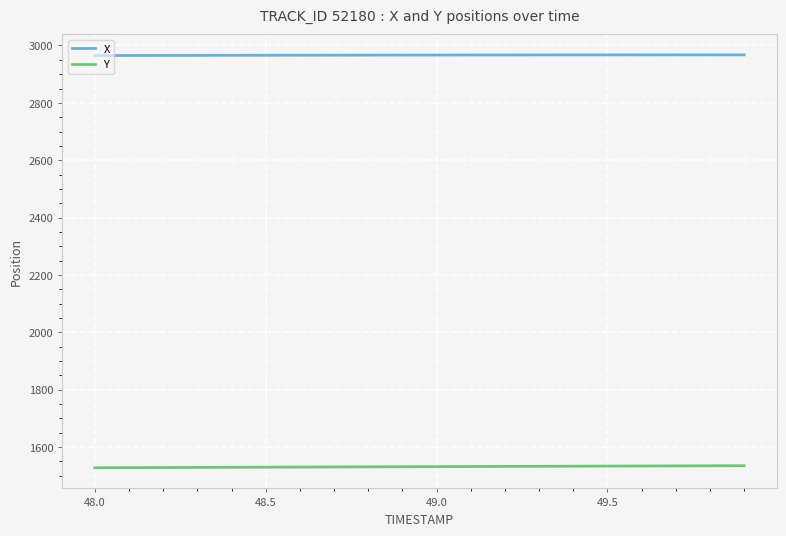

Which series has the largest total across all categories?

X